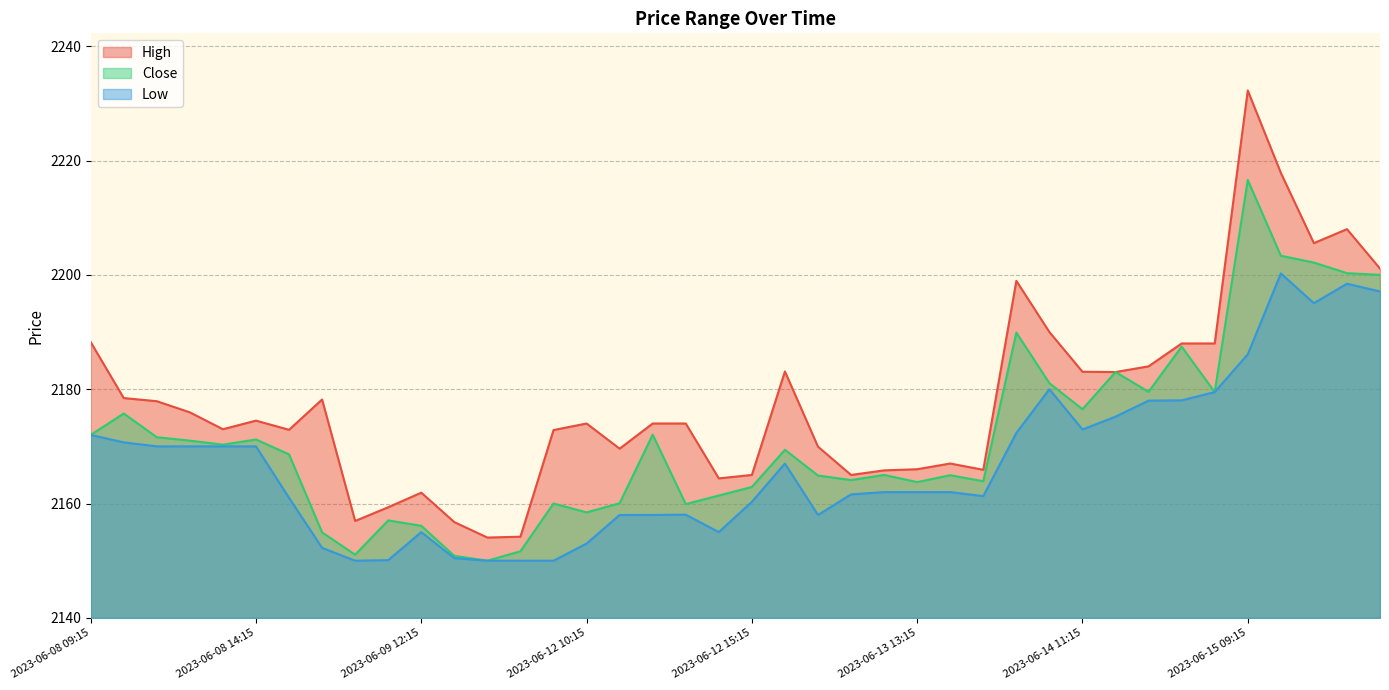

Between 2023-06-09 15:15 and 2023-06-13 10:15, which series saw the biggest shift?

High